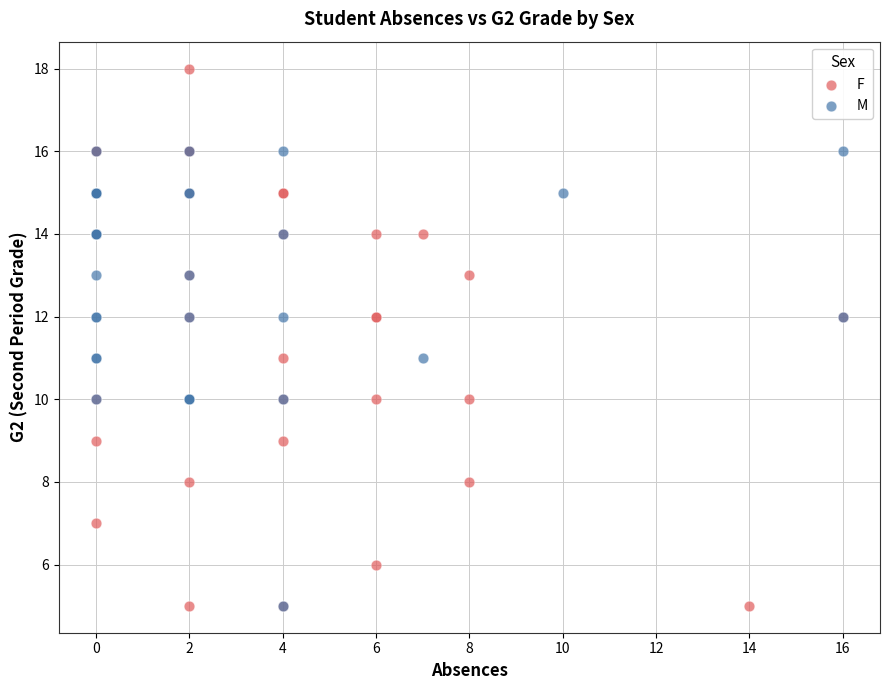

Which series contains the highest Y value?

F